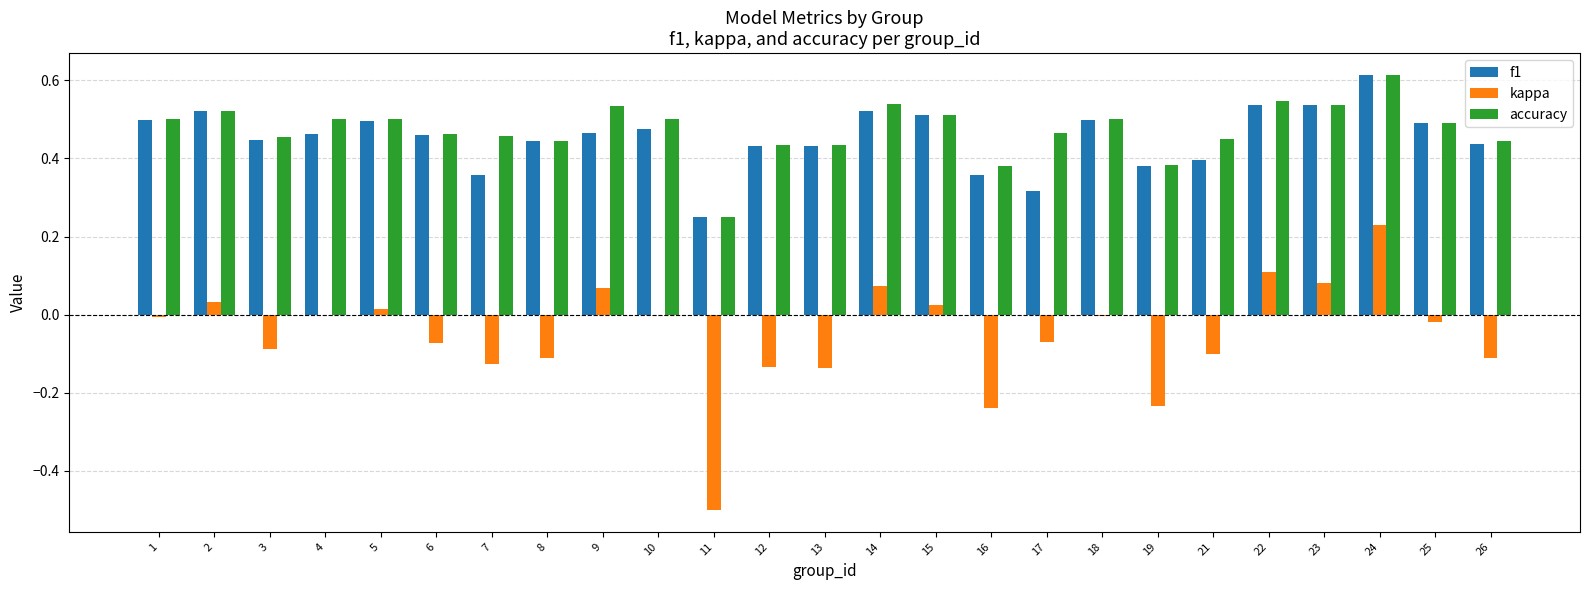

Which series changed the most between 11 and 26?

kappa